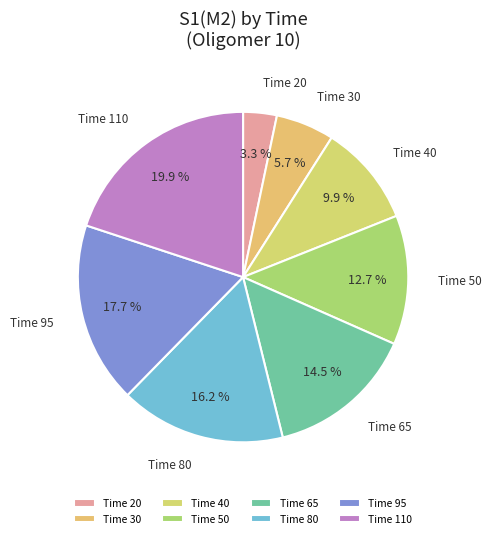

Do Time 50 and Time 80 together represent more than half of the pie?

No